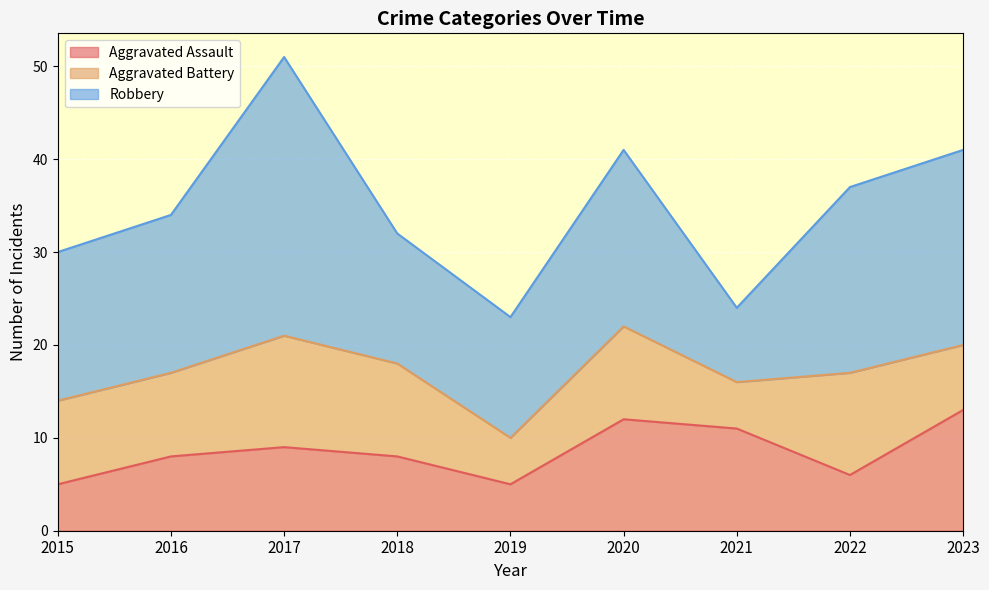

Reading left to right, extract all data points from this chart.

Aggravated Assault: 2015=5	2016=8	2017=9	2018=8	2019=5	2020=12	2021=11	2022=6	2023=13
Aggravated Battery: 2015=9	2016=9	2017=12	2018=10	2019=5	2020=10	2021=5	2022=11	2023=7
Robbery: 2015=16	2016=17	2017=30	2018=14	2019=13	2020=19	2021=8	2022=20	2023=21